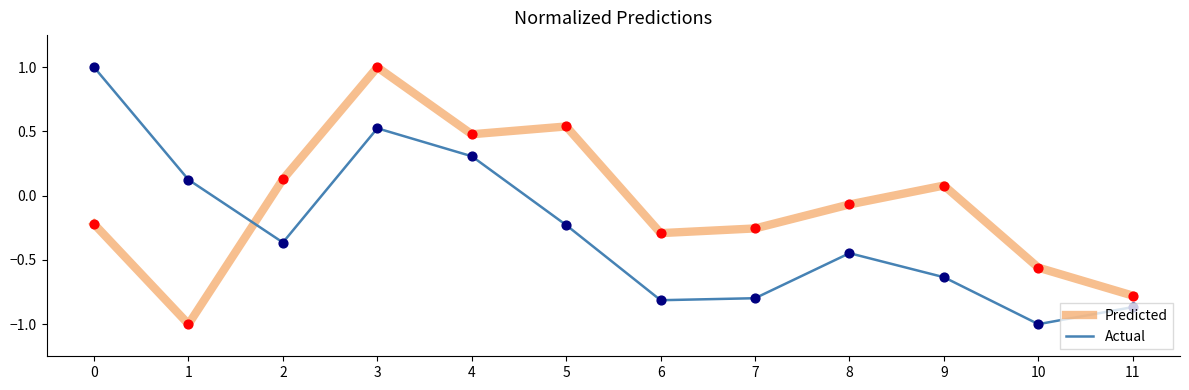

What is the spread (max minus min) of values at 5?

0.8